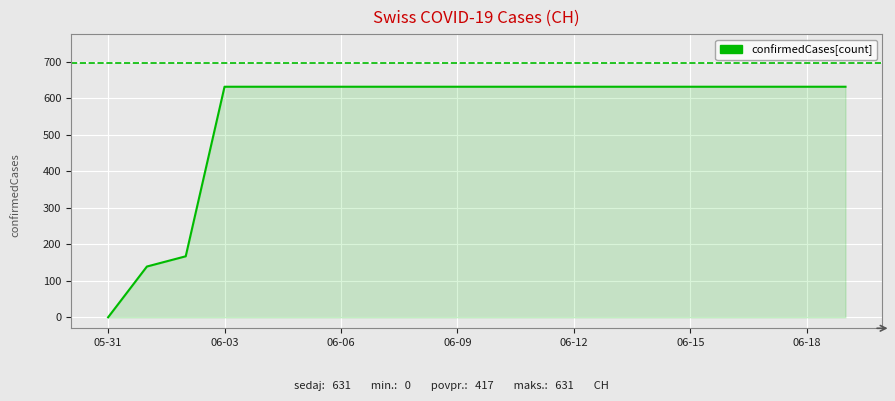

Reading left to right, transcribe all the data shown in this chart.

0	139	167	631	631	631	631	631	631	631	631	631	631	631	631	631	631	631	631	631